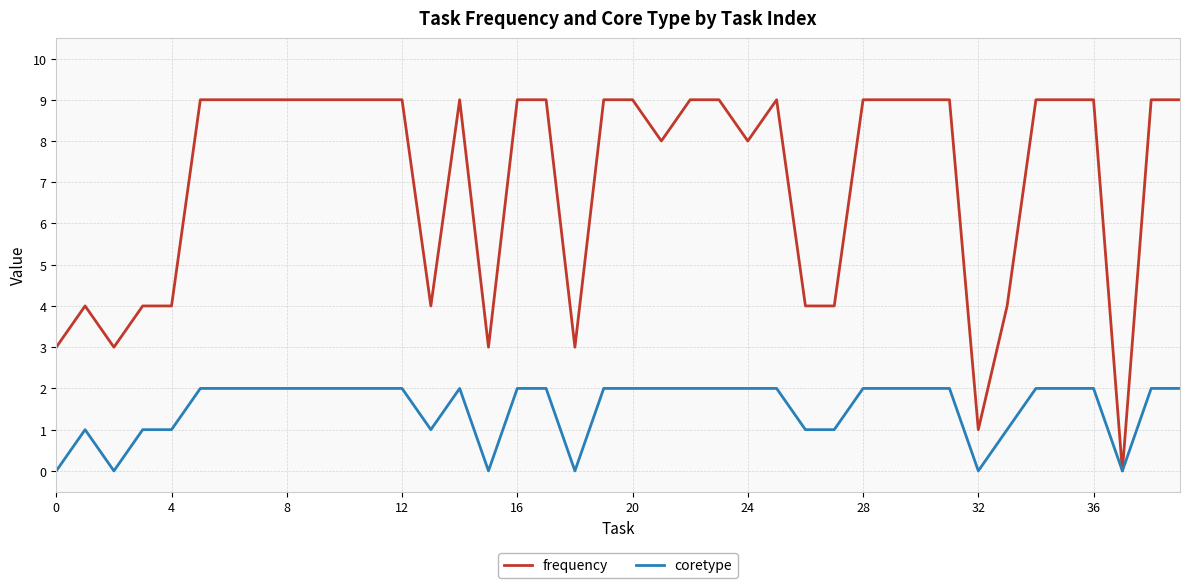

Rank the series by their maximum value, from highest to lowest.

frequency, coretype